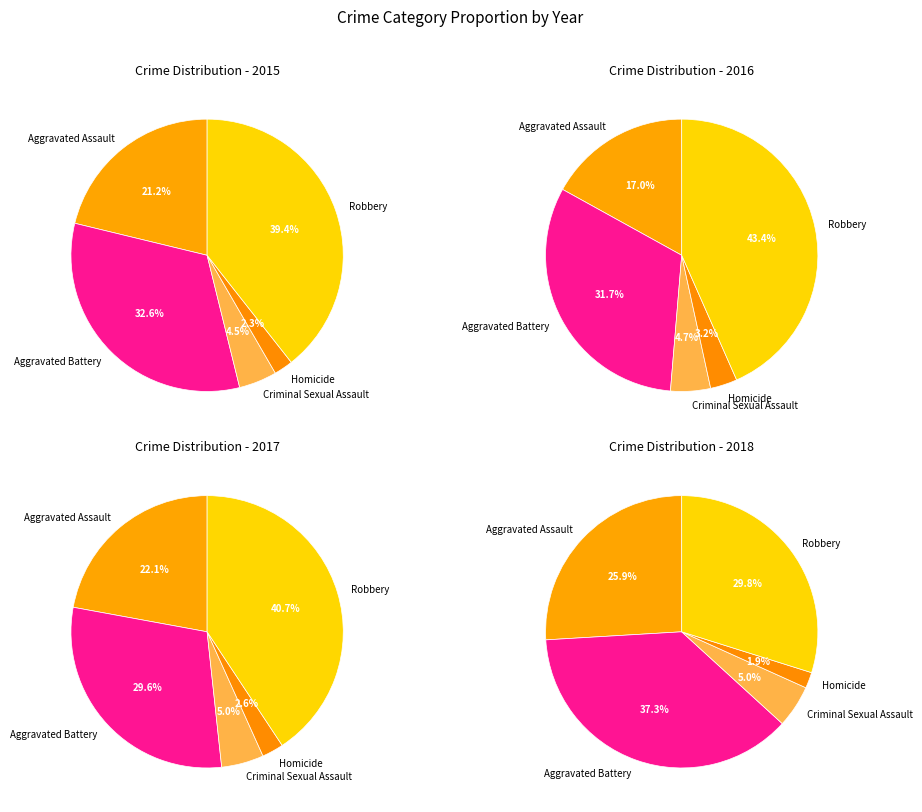

To the nearest percent, what is the average slice percentage?

20%